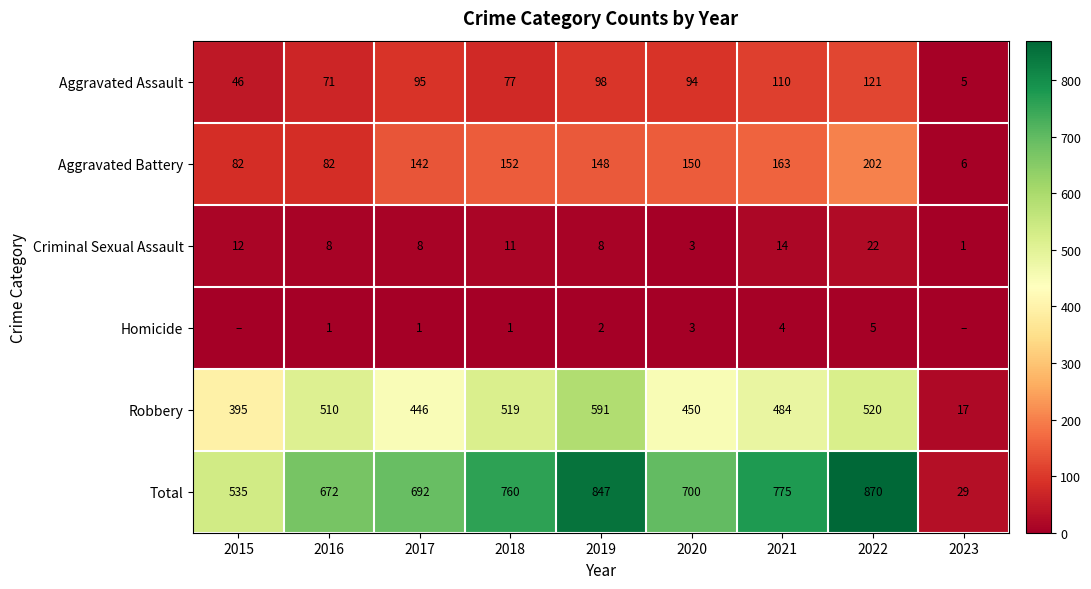

Which category has the lowest value in the Criminal Sexual Assault series?

2023